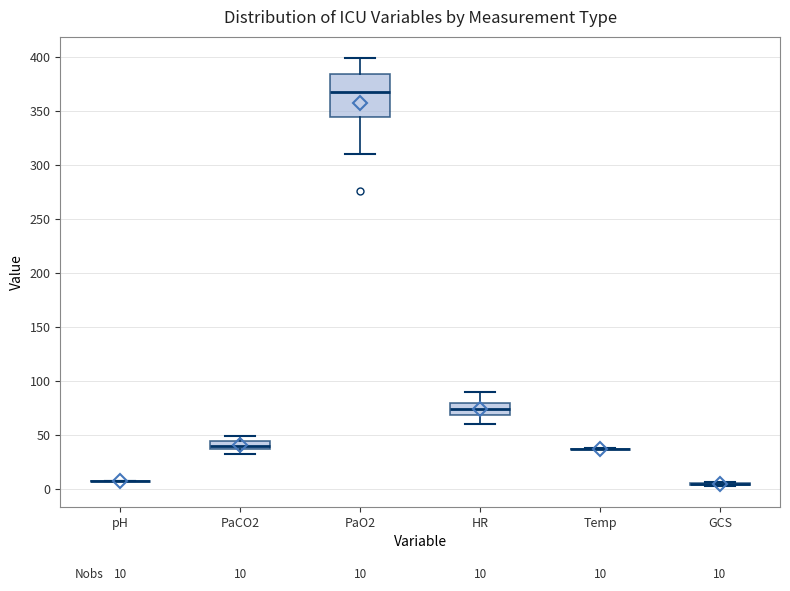

Which box is the tallest, from its lower edge to its upper edge?

PaO2